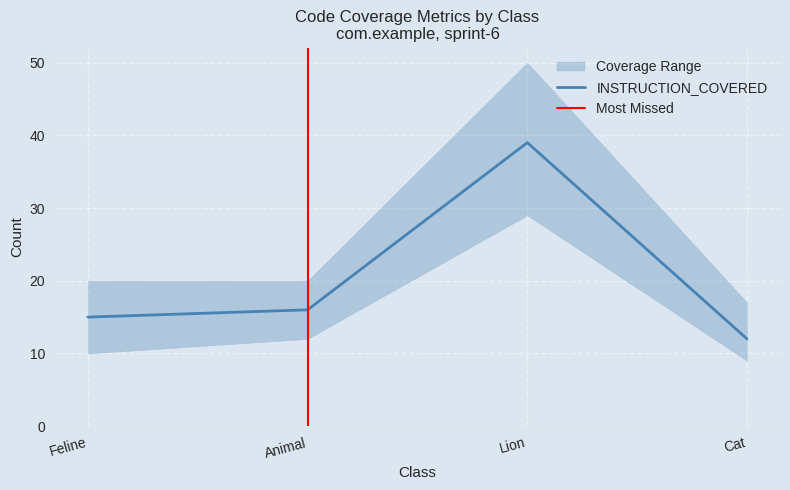

What is the maximum value shown in the chart?

39